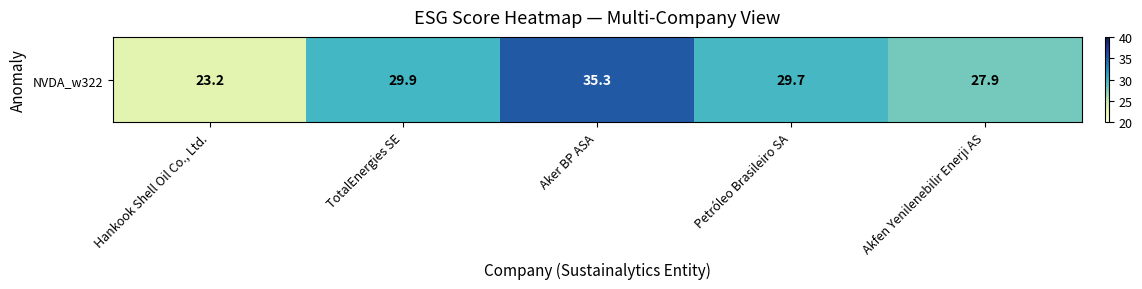

At which label does the data first exceed 29?

TotalEnergies SE